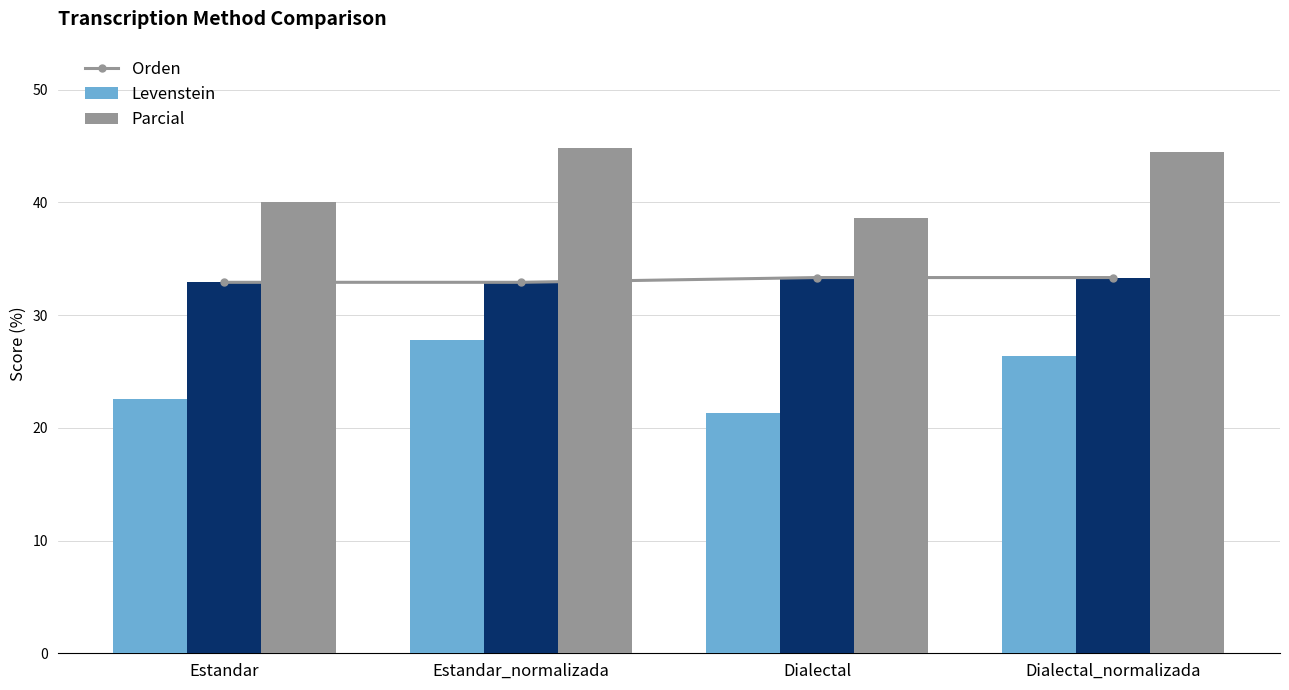

How many data points in Levenstein are above 26?

2